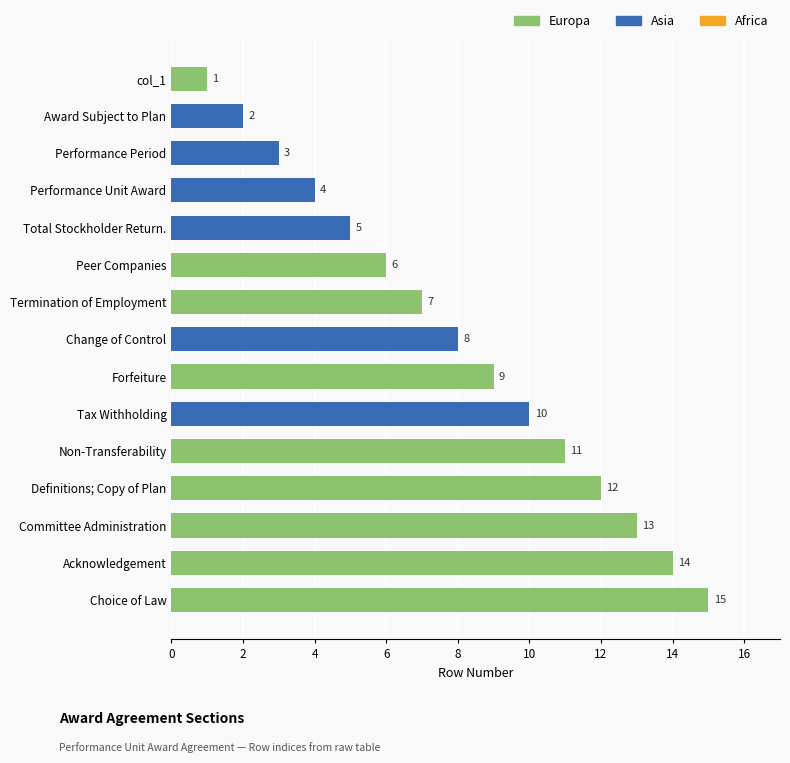

How many data points are less than 8?

7